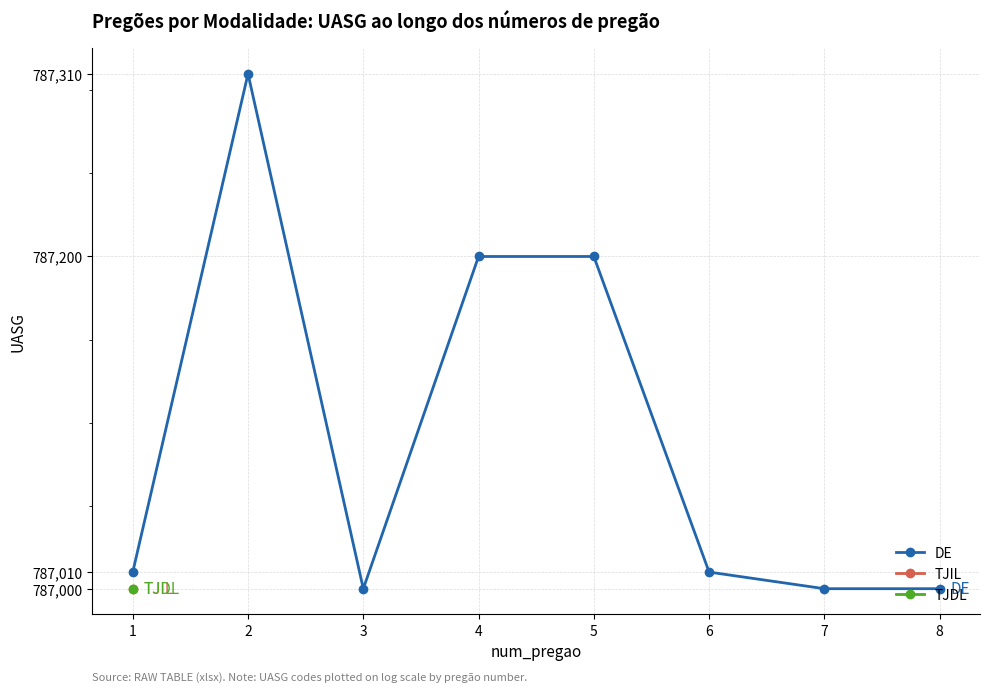

Where is the first local minimum?

3